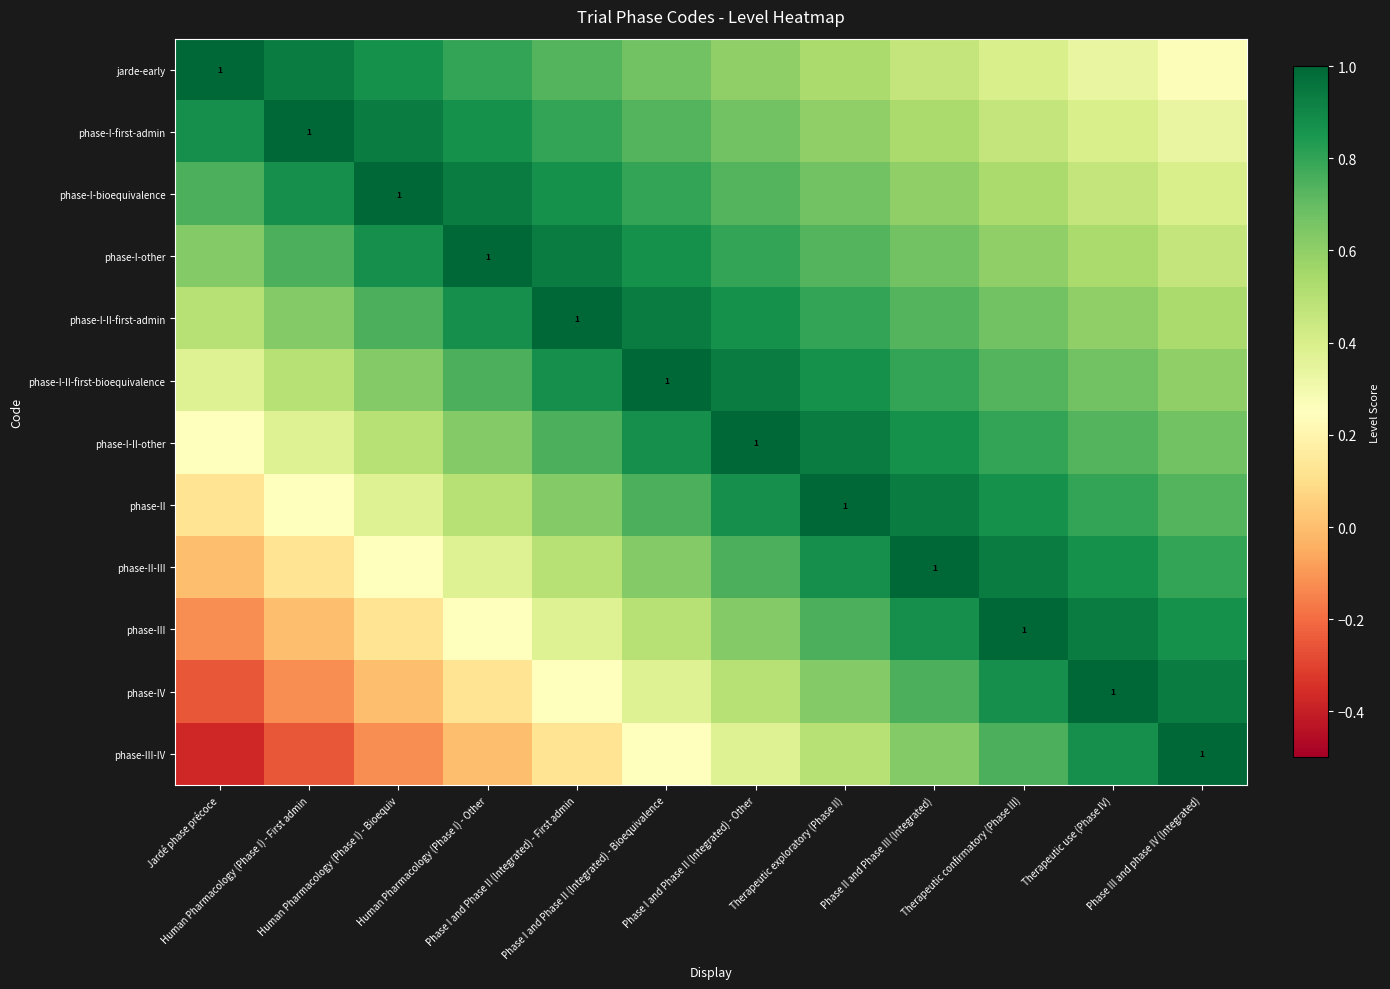

Rank the series at Therapeutic confirmatory (Phase III) from lowest to highest value.

jarde-early, phase-I-first-admin, phase-I-bioequivalence, phase-I-other, phase-I-II-first-admin, phase-I-II-first-bioequivalence, phase-III-IV, phase-I-II-other, phase-II, phase-IV, phase-II-III, phase-III